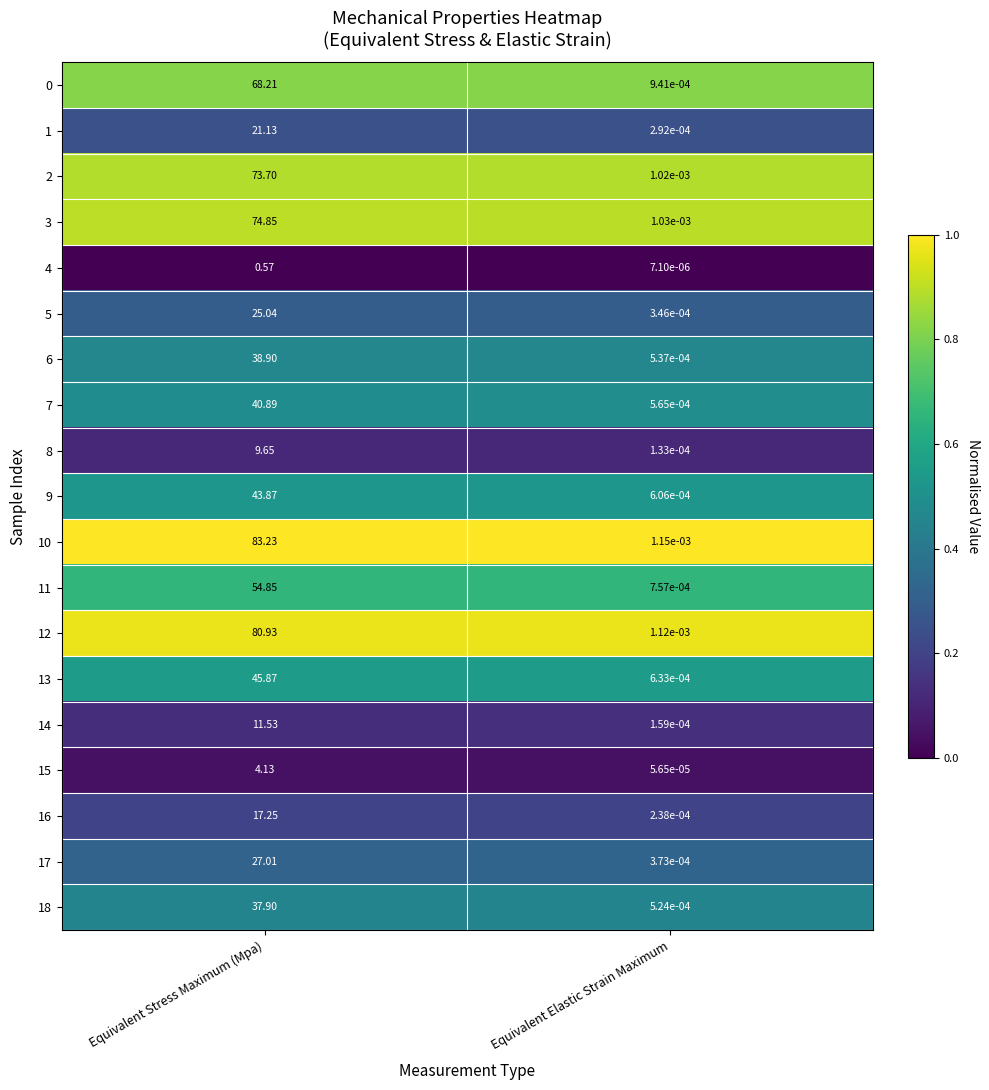

Which series has the largest range (max minus min)?

10